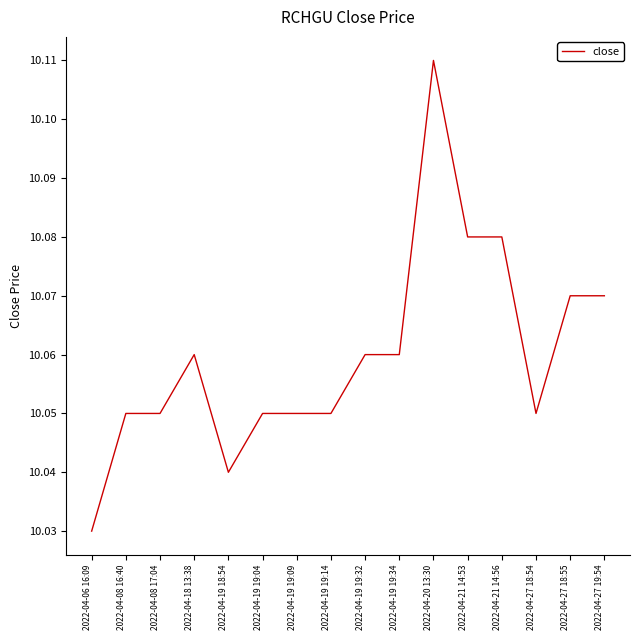

The value at 2022-04-27 18:55 is 13.4. True or false?

False